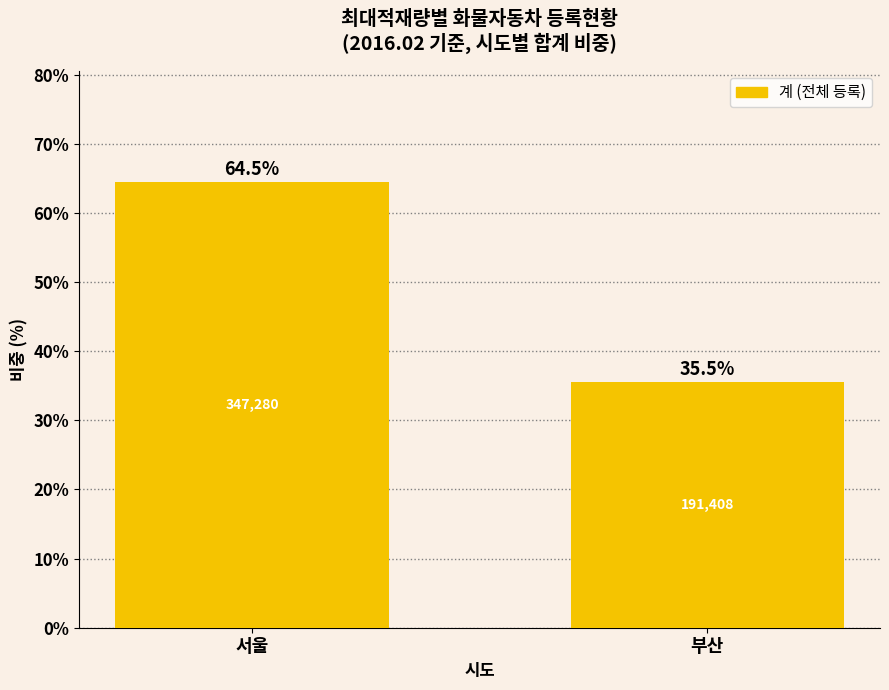

True or false: the data shows 64.5 at 서울.

True